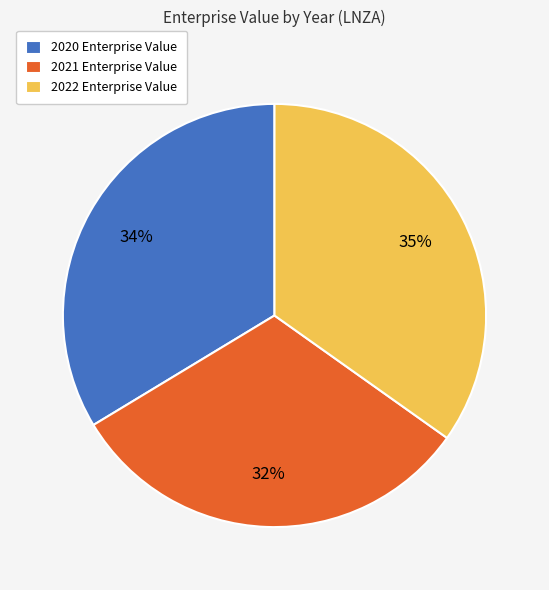

Rank the categories by value from highest to lowest.

2022, 2020, 2021